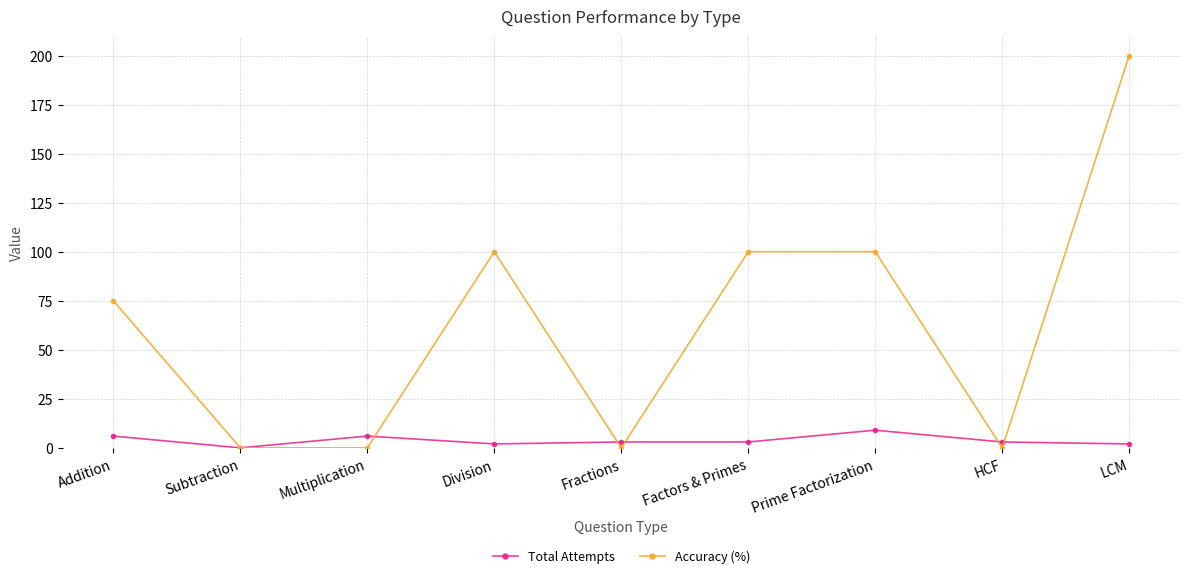

Which series has the largest range (max minus min)?

Accuracy (%)